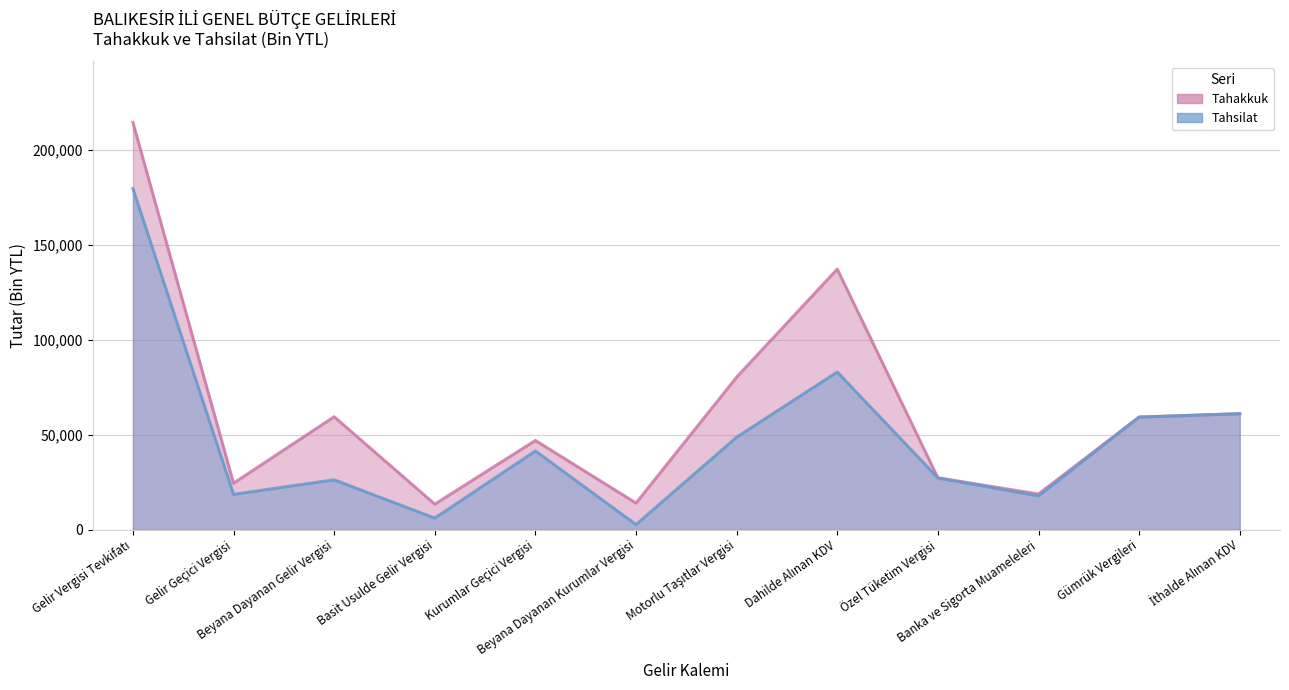

What is the lowest value of the Tahakkuk series?

13431